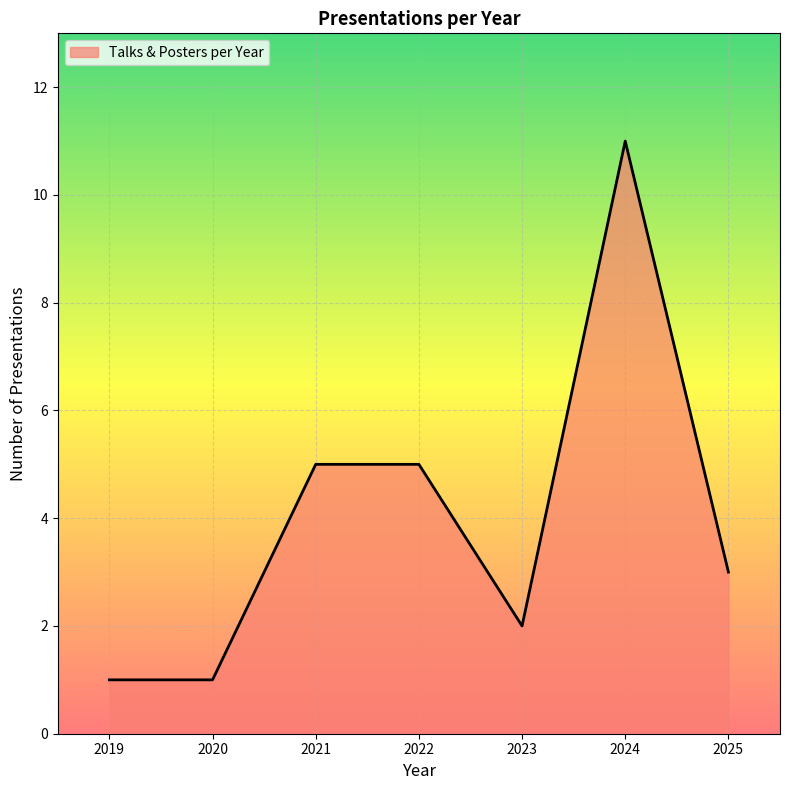

Which has a higher value, 2025 or 2024?

2024